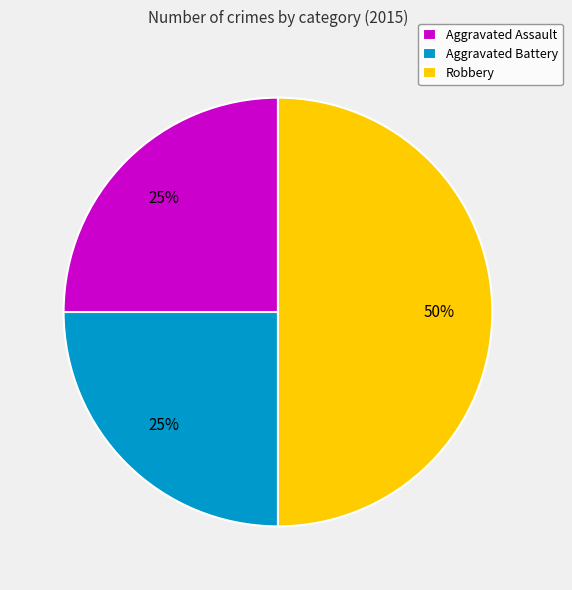

Is it true that Aggravated Assault is 25% of the pie?

True